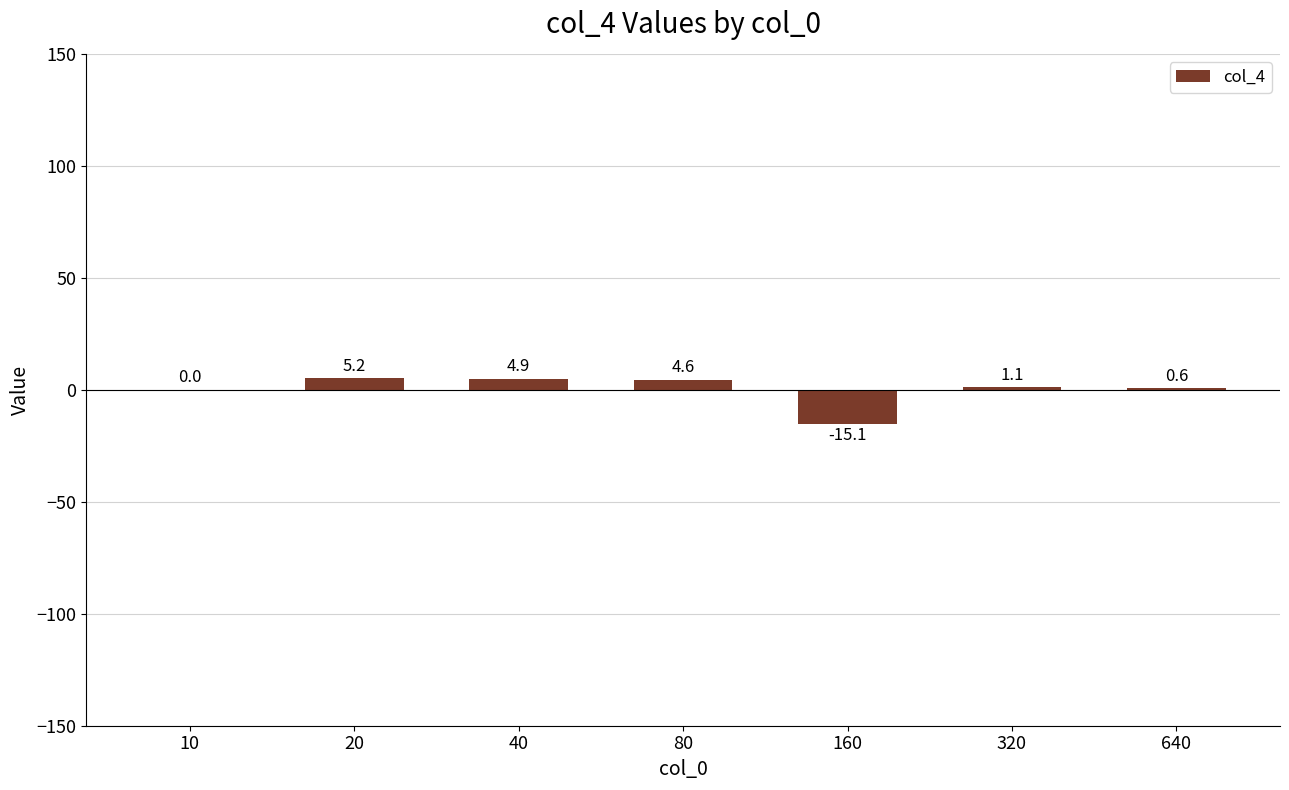

What is the average value?

0.2